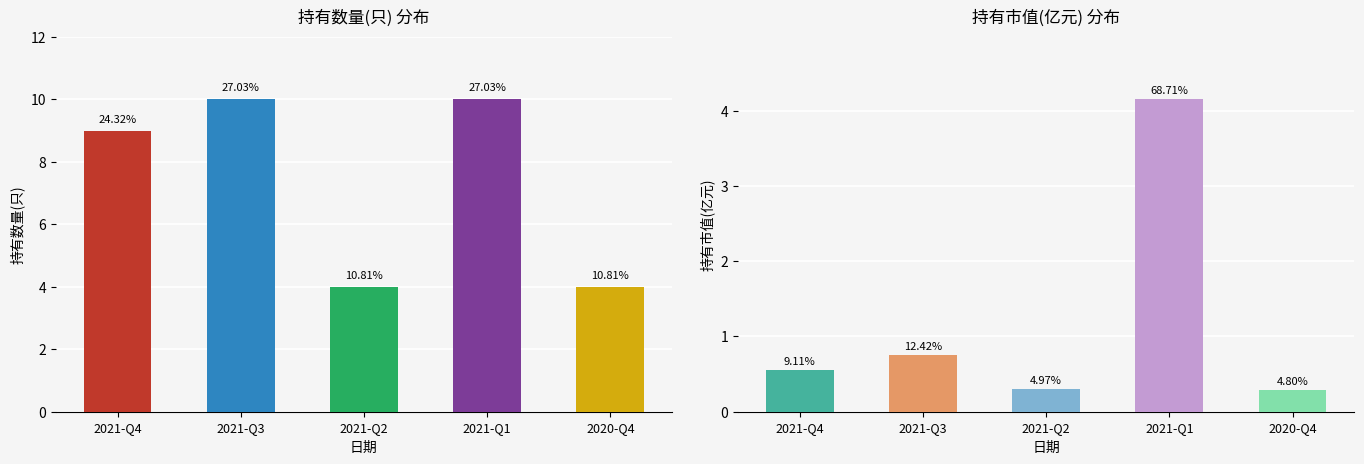

How many data points in 持有数量(只) are above 9?

2